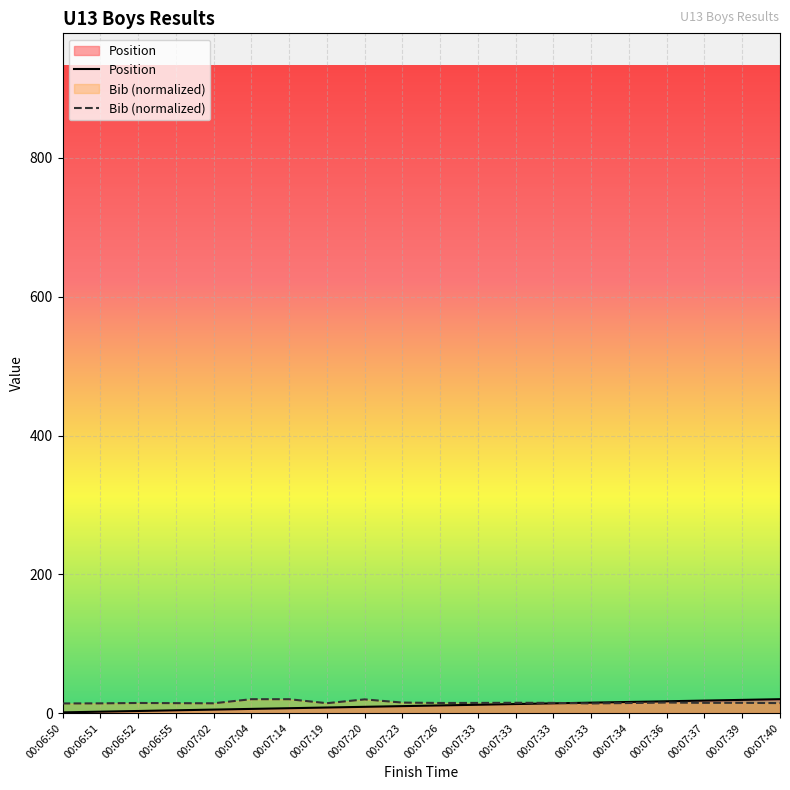

Which series has the largest range (max minus min)?

Position